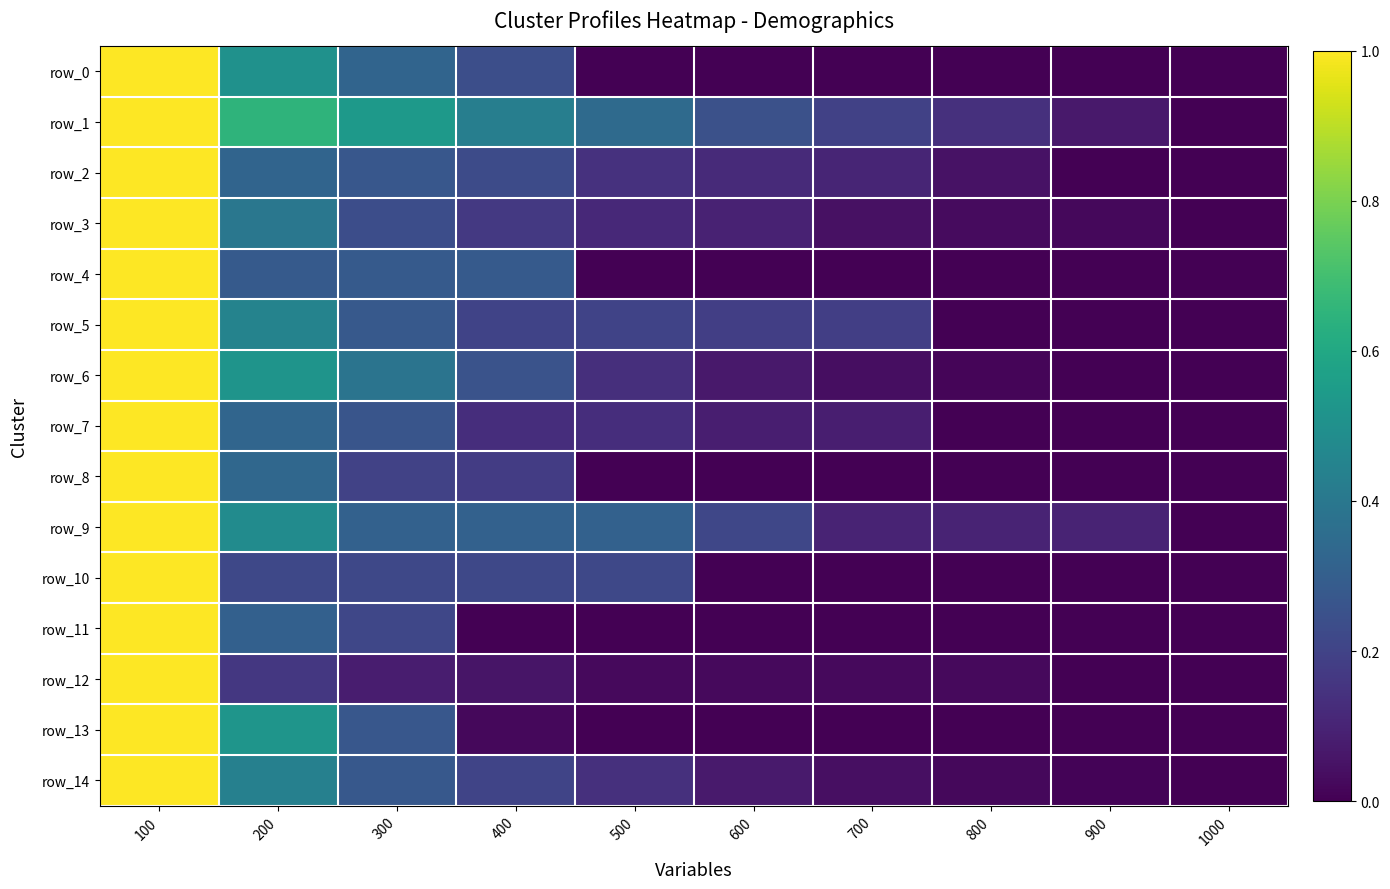

What is the average value of the row_12 series?

0.1